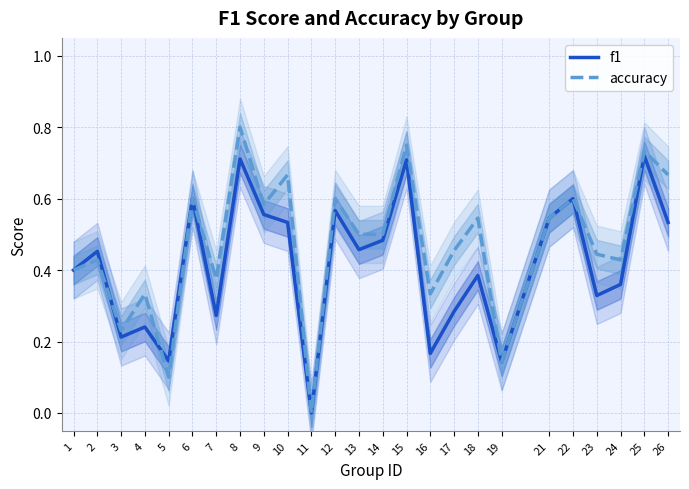

How many times do accuracy and f1 cross each other?

2